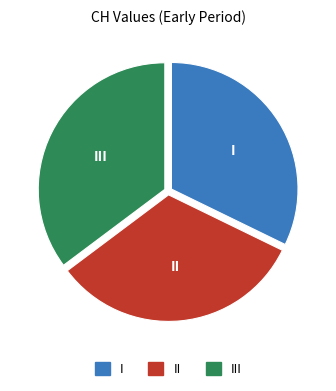

Is there a majority slice in this chart?

No